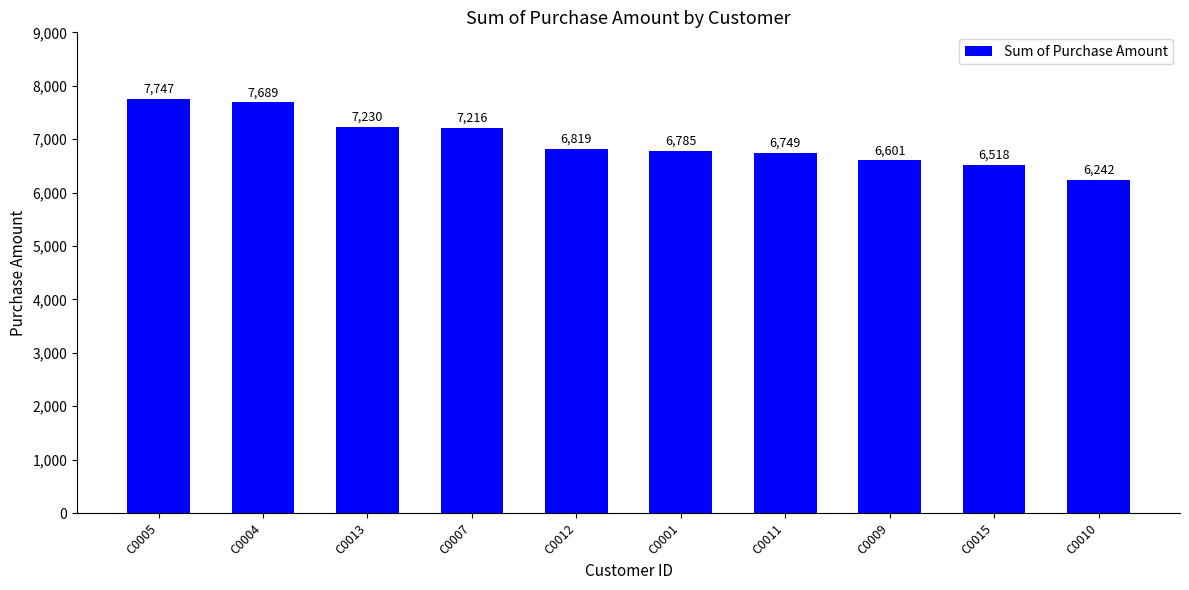

Which category has the highest value across all series?

C0005